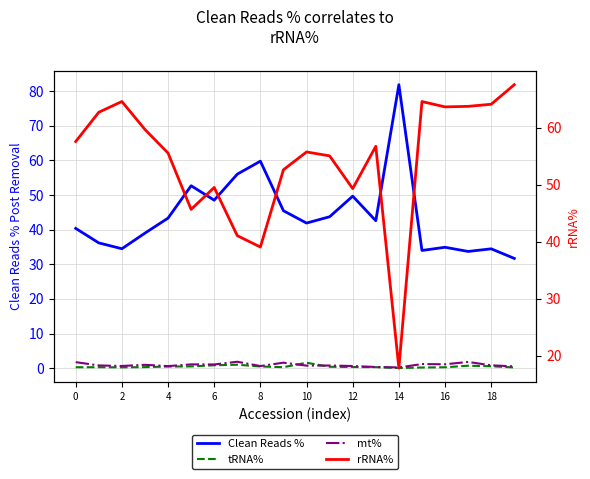

How many categories are shown in the chart?

20